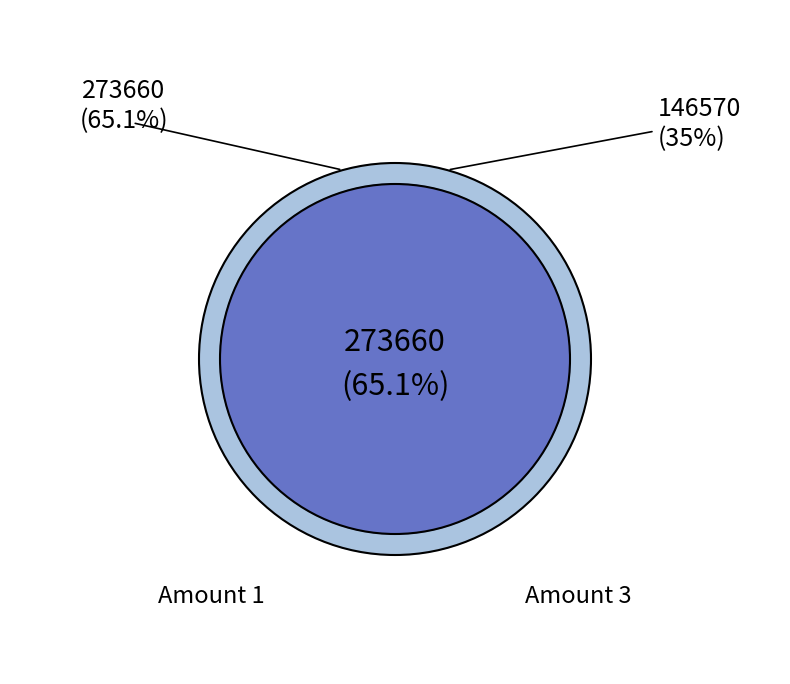

Which slice is the largest?

1